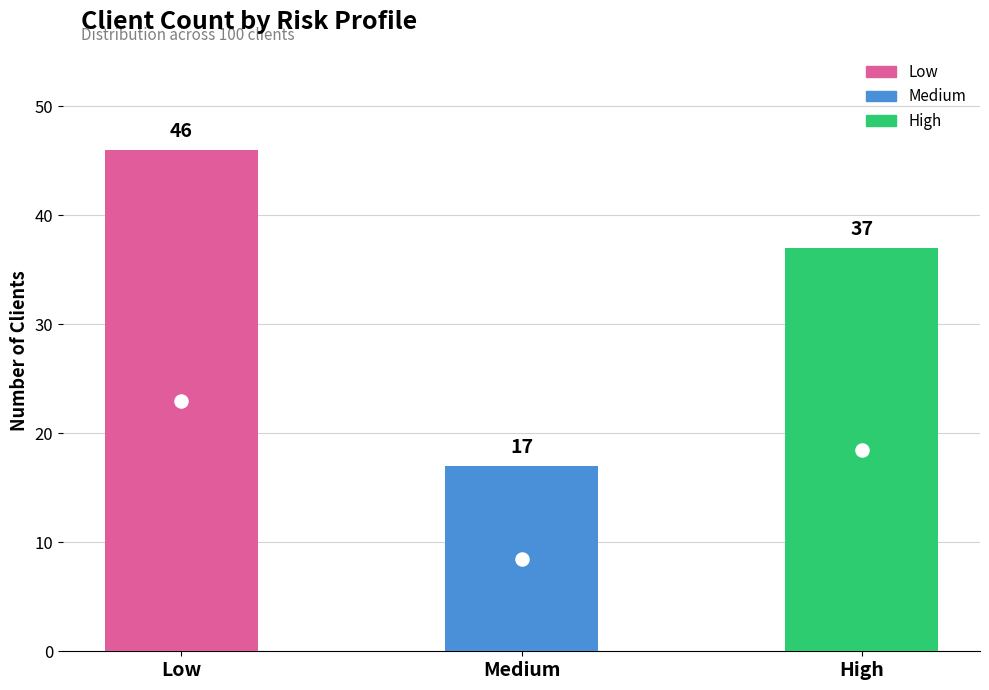

What is the ratio of the value at Medium to the value at High?

0.5